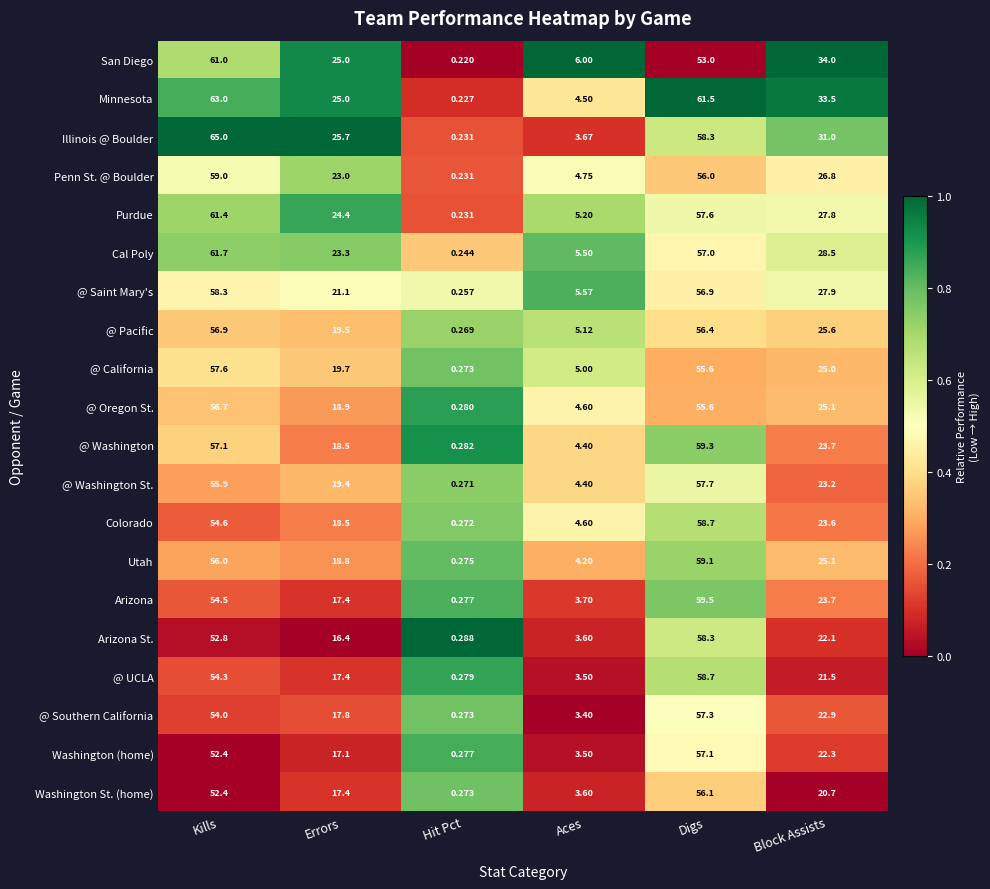

Where does the @ Washington St. series first go above 23?

Kills